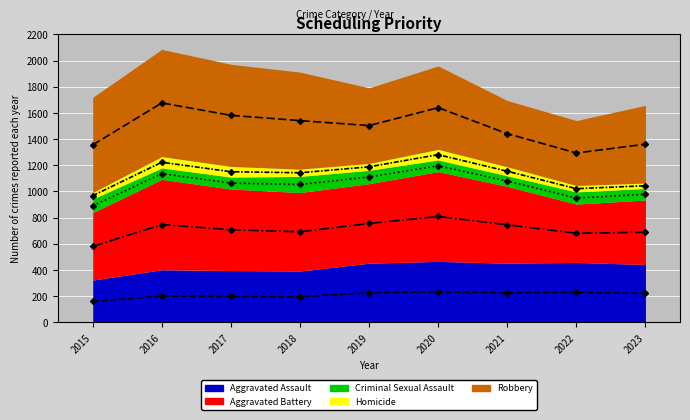

What is the minimum value shown in the chart?

161.5